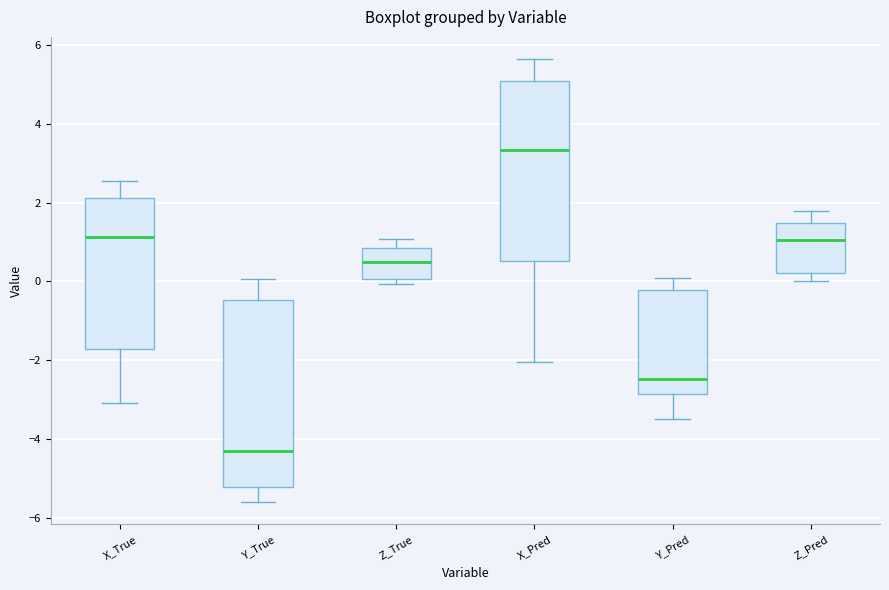

Reading left to right, transcribe this box plot: for each box, give where its median line is, the range the box spans, and where its two whiskers end, as read against the y-axis. The values are not printed on the chart, so give them approximately, as read against the axis.

X_True: median 1.2, box -1.8 to 2.2, whiskers -3.0 to 2.6
Y_True: median -4.4, box -5.2 to -0.4, whiskers -5.6 to 0.0
Z_True: median 0.4, box 0.0 to 0.8, whiskers 0.0 (just below the box's lower edge) to 1.0
X_Pred: median 3.4, box 0.6 to 5.0, whiskers -2.0 to 5.6
Y_Pred: median -2.4, box -2.8 to -0.2, whiskers -3.4 to 0.0
Z_Pred: median 1.0, box 0.2 to 1.4, whiskers 0.0 to 1.8